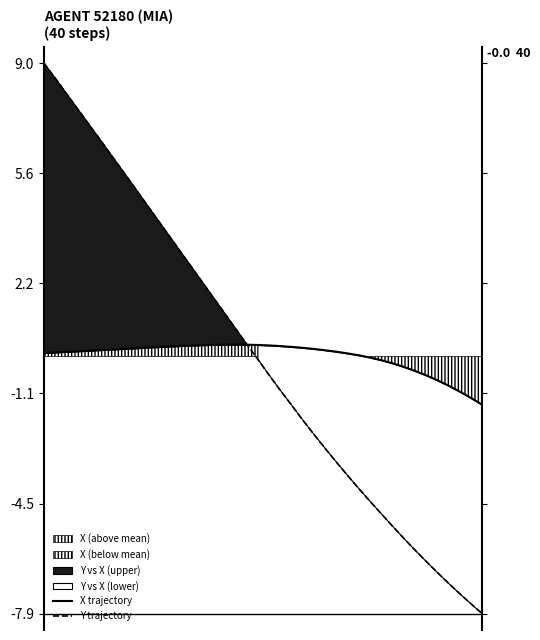

How many data points in X trajectory are less than 0?

11